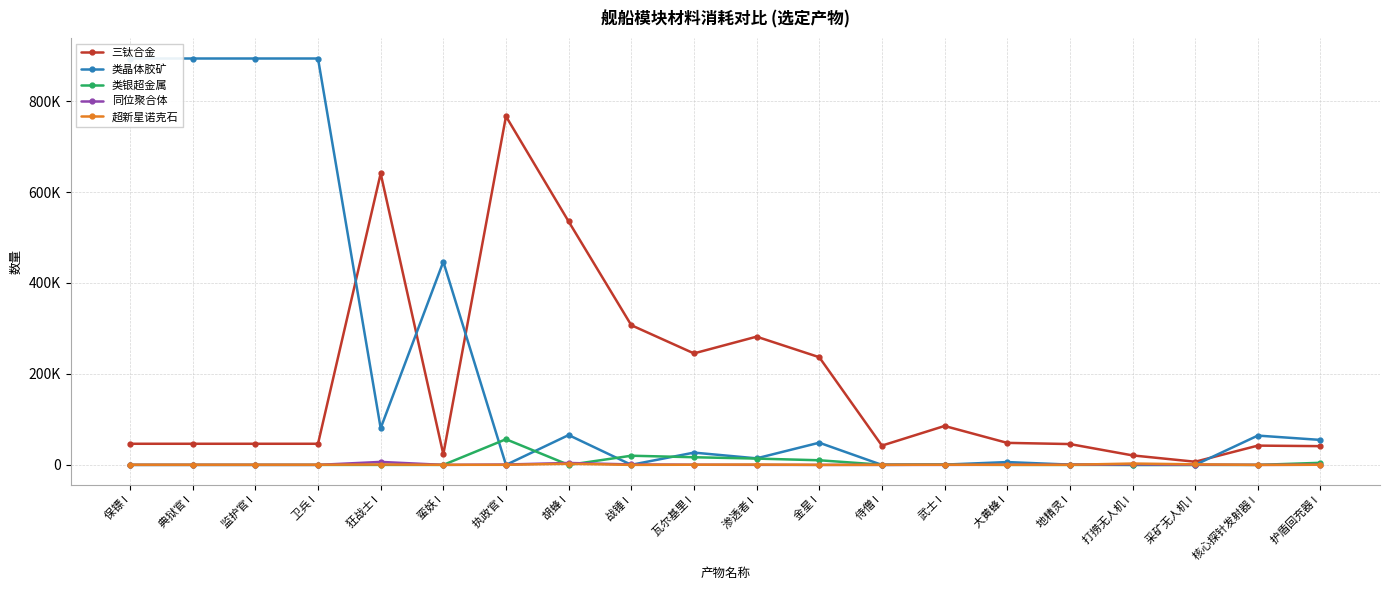

What is the value of the 类晶体胶矿 point at the 5th from the left?

80640